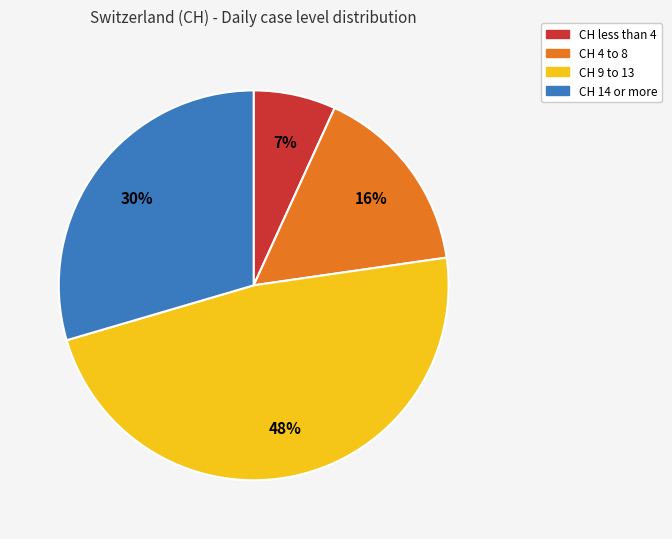

Is there a majority slice in this chart?

No